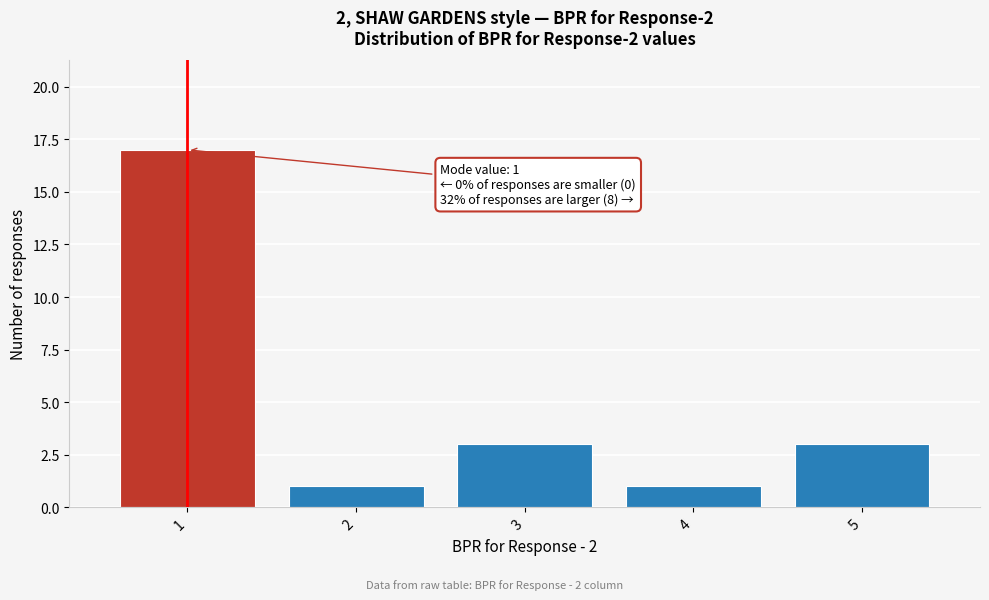

Over which range of the x-axis is the bar tallest?

0.5 to 1.5